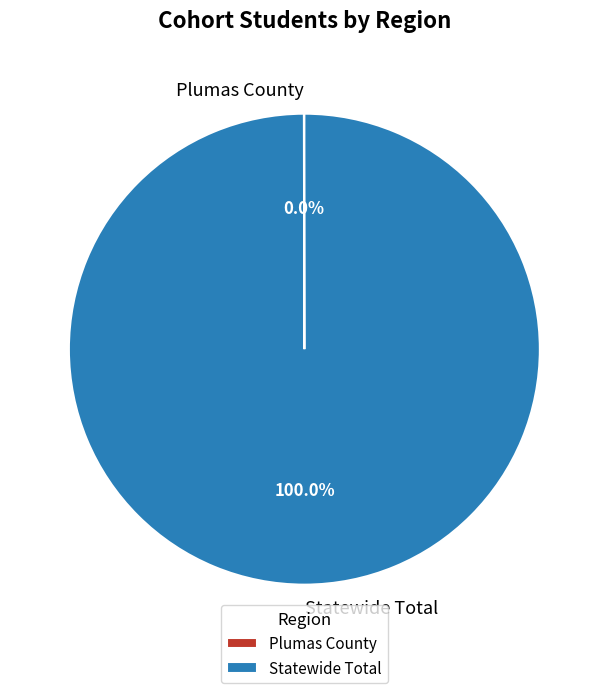

What is the largest slice in the pie chart?

Statewide Total